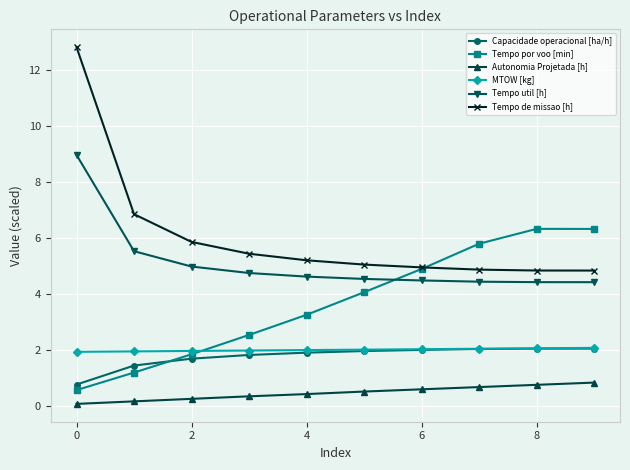

How many lines are shown in the chart?

6